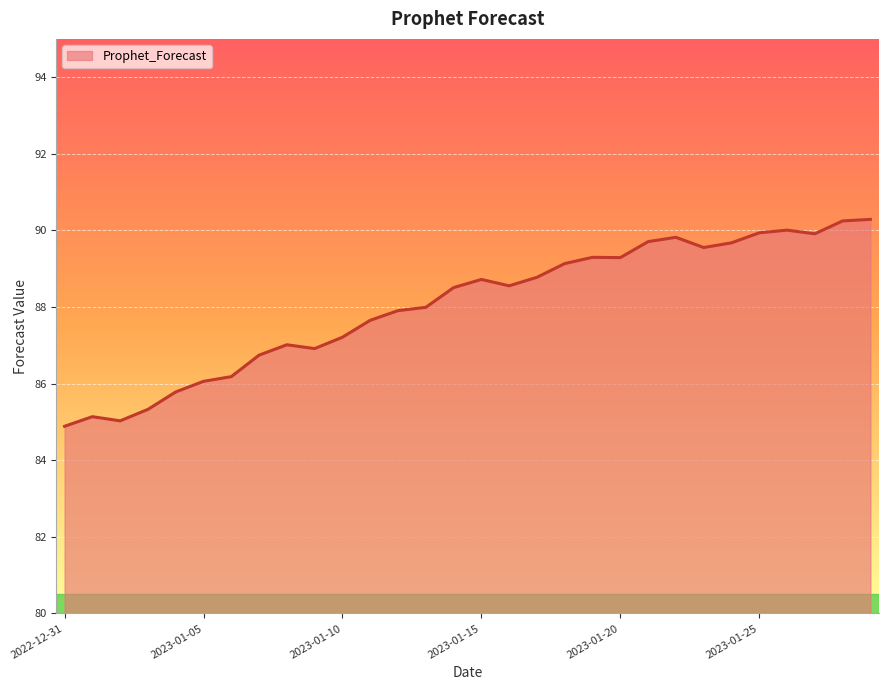

What is the greatest value displayed?

90.3